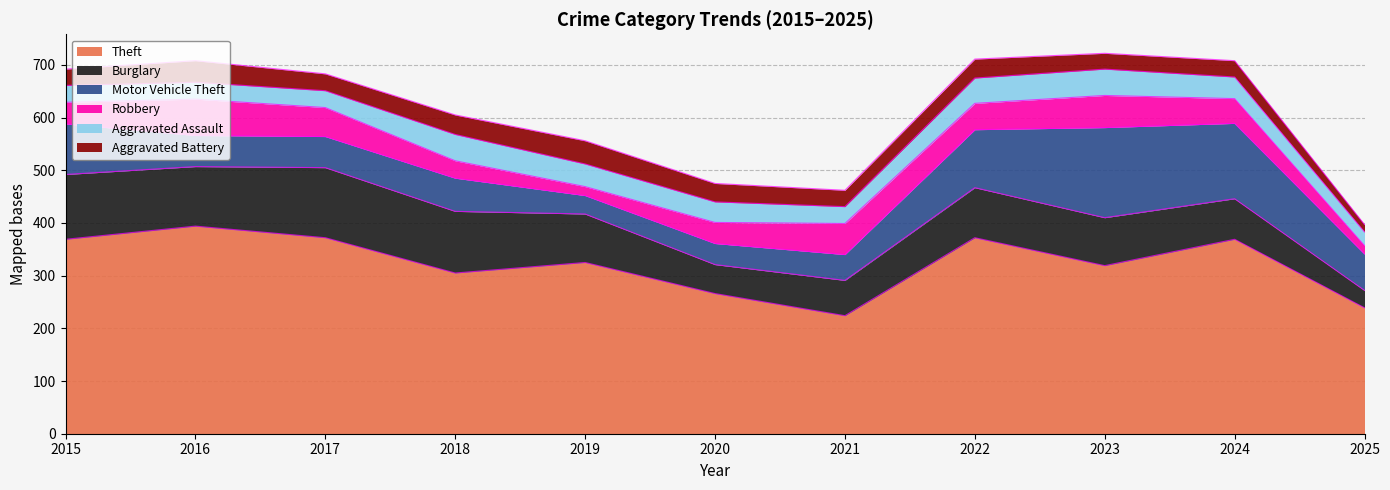

The value of Aggravated Assault at 2016 is 32. True or false?

True